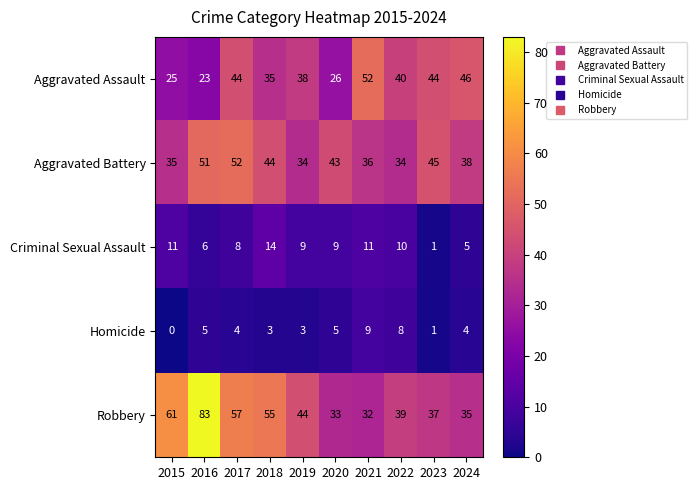

At which category is the sum across all series the highest?

2016